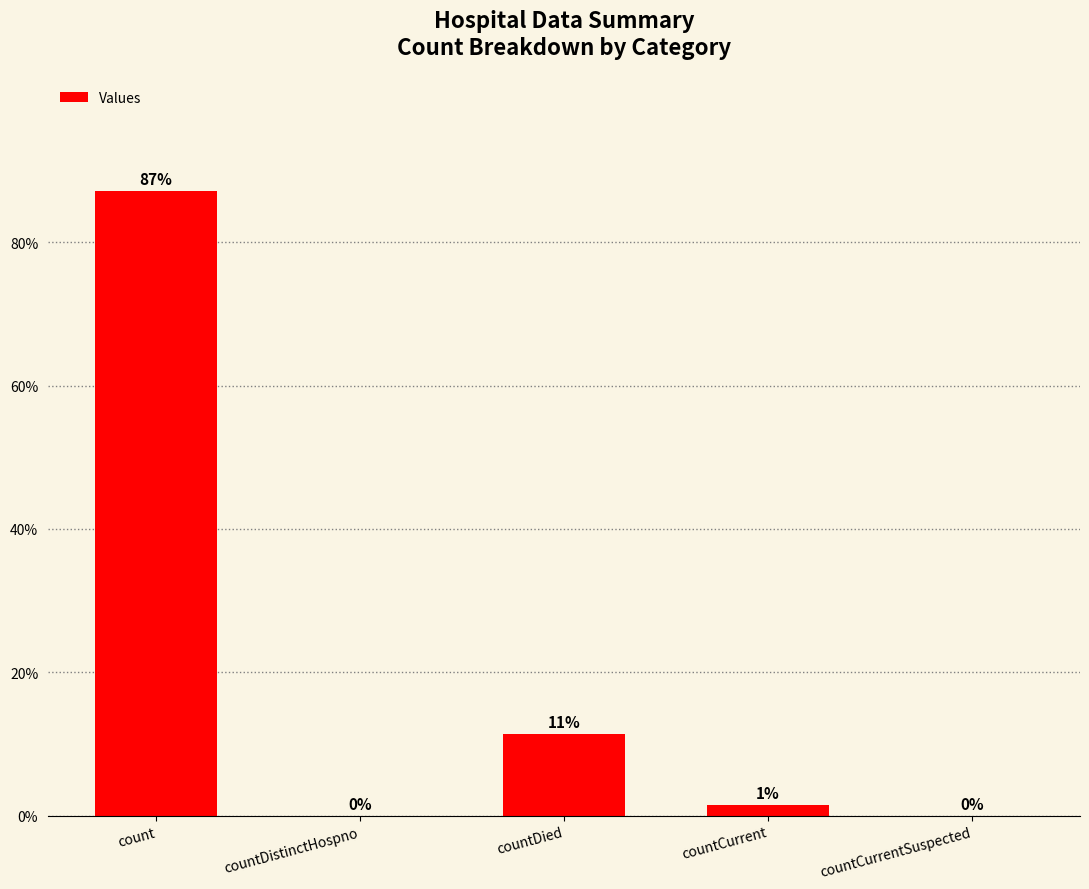

What is the average value?

20.0